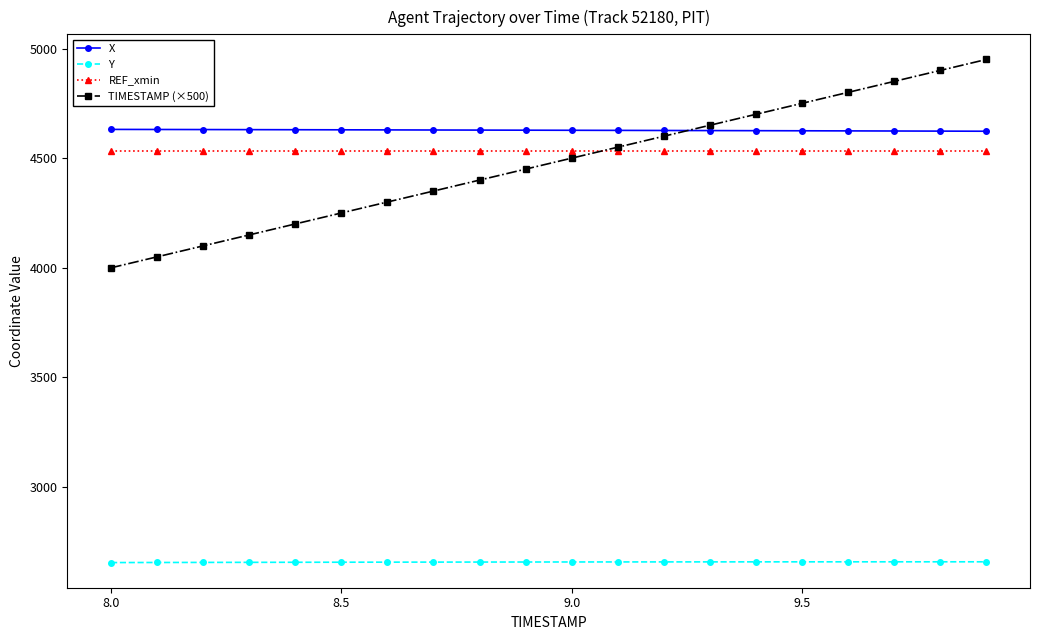

What is the highest value of the TIMESTAMP (×500) series?

4950.0